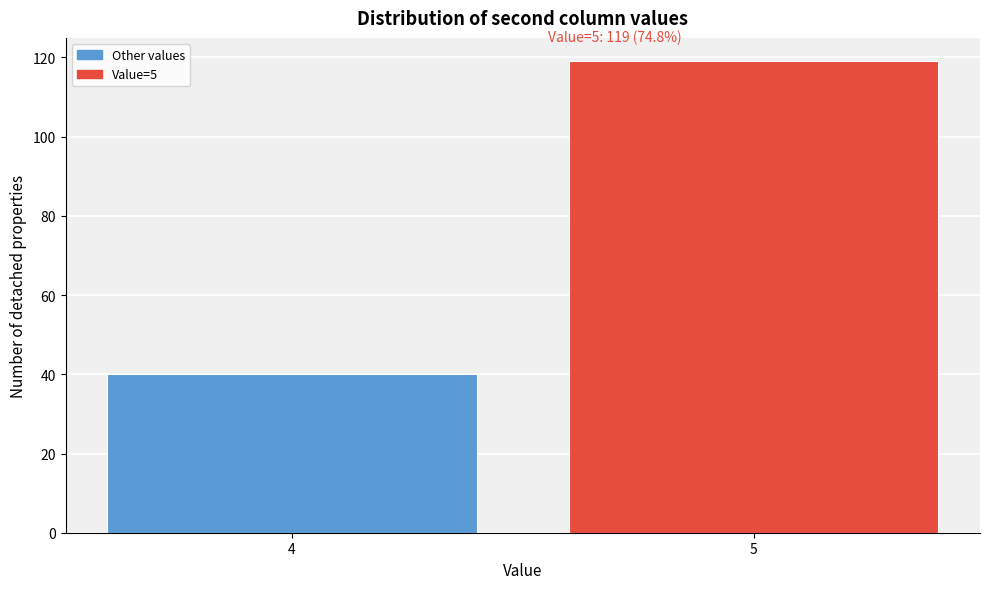

Reading right to left, transcribe all the data shown in this chart.

119	40